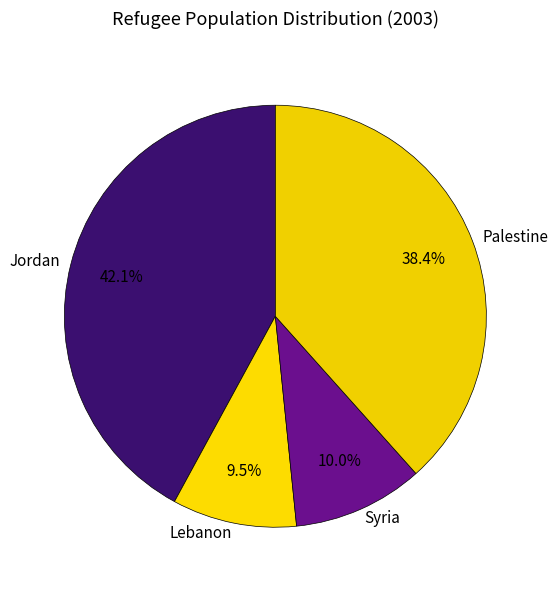

Is Jordan the majority of the pie?

No